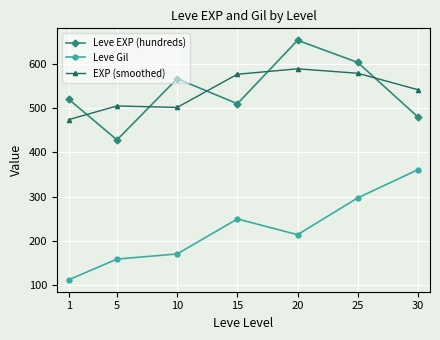

At which label is EXP (smoothed) closest to 531?

30